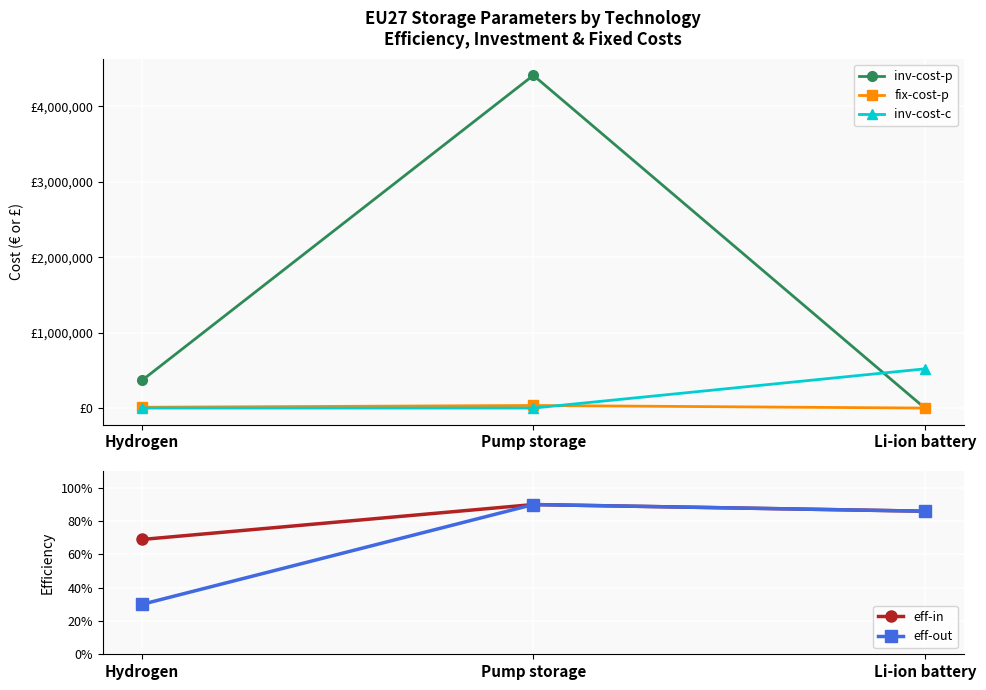

Which category has the lowest value in the fix-cost-p series?

Li-ion battery